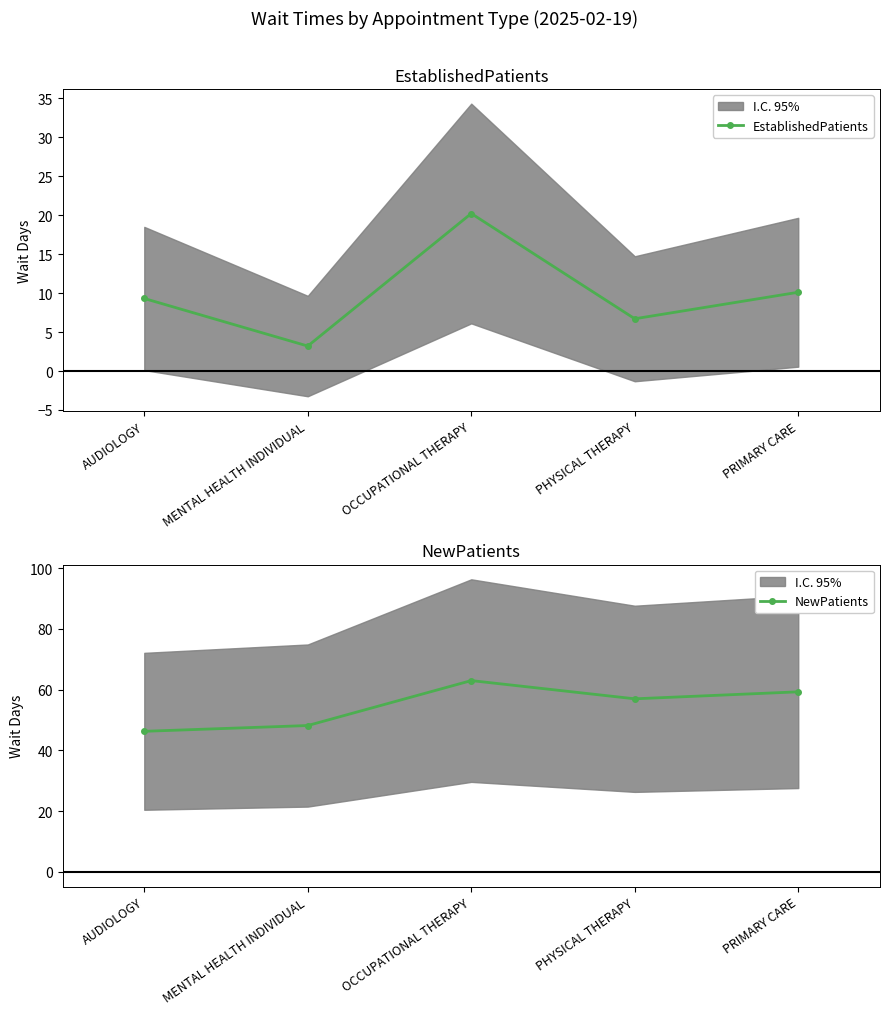

How many distinct data groups are displayed?

2